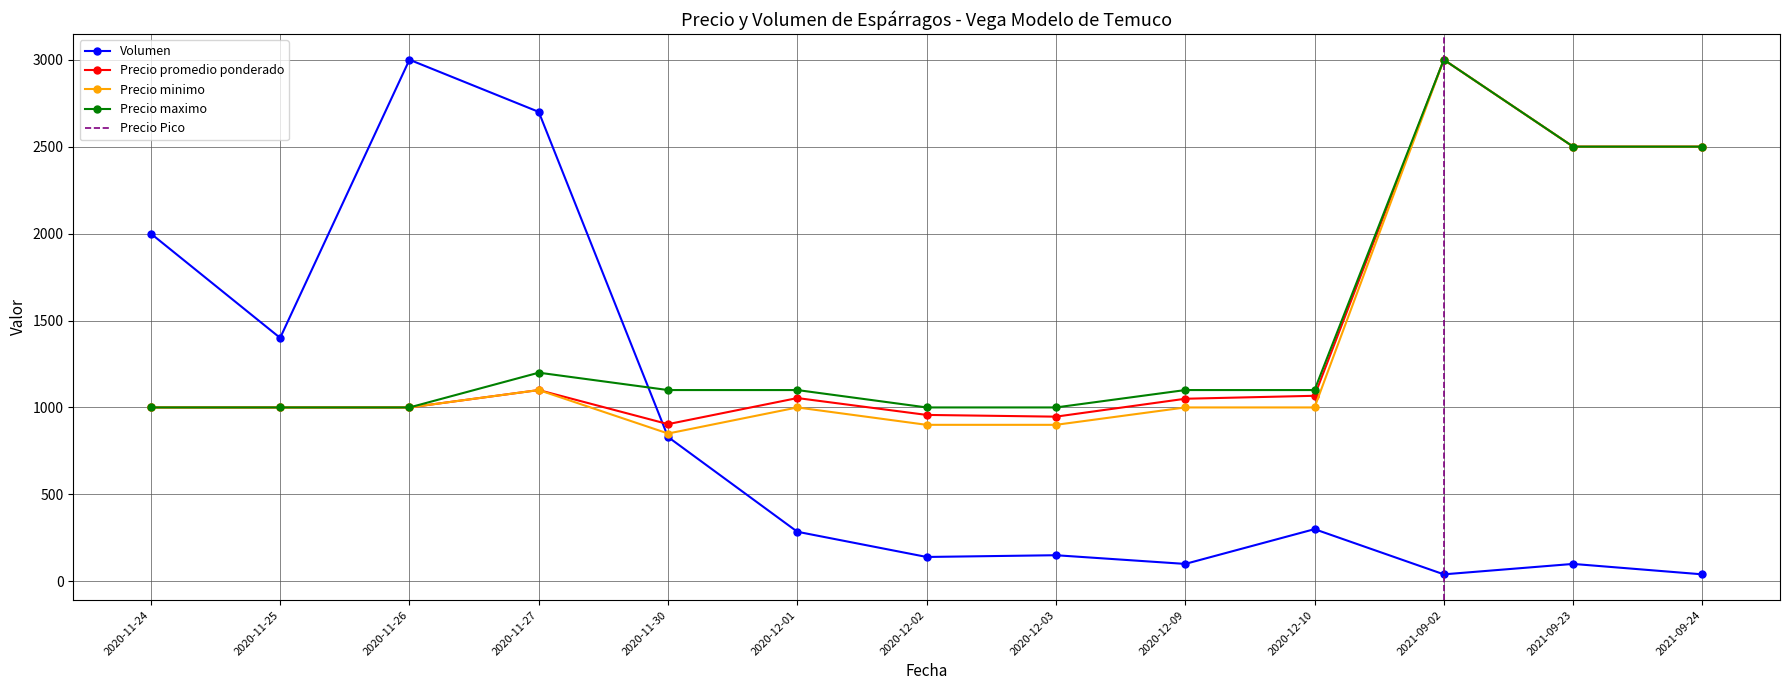

At which label does Precio minimo first exceed 1000?

2020-11-27